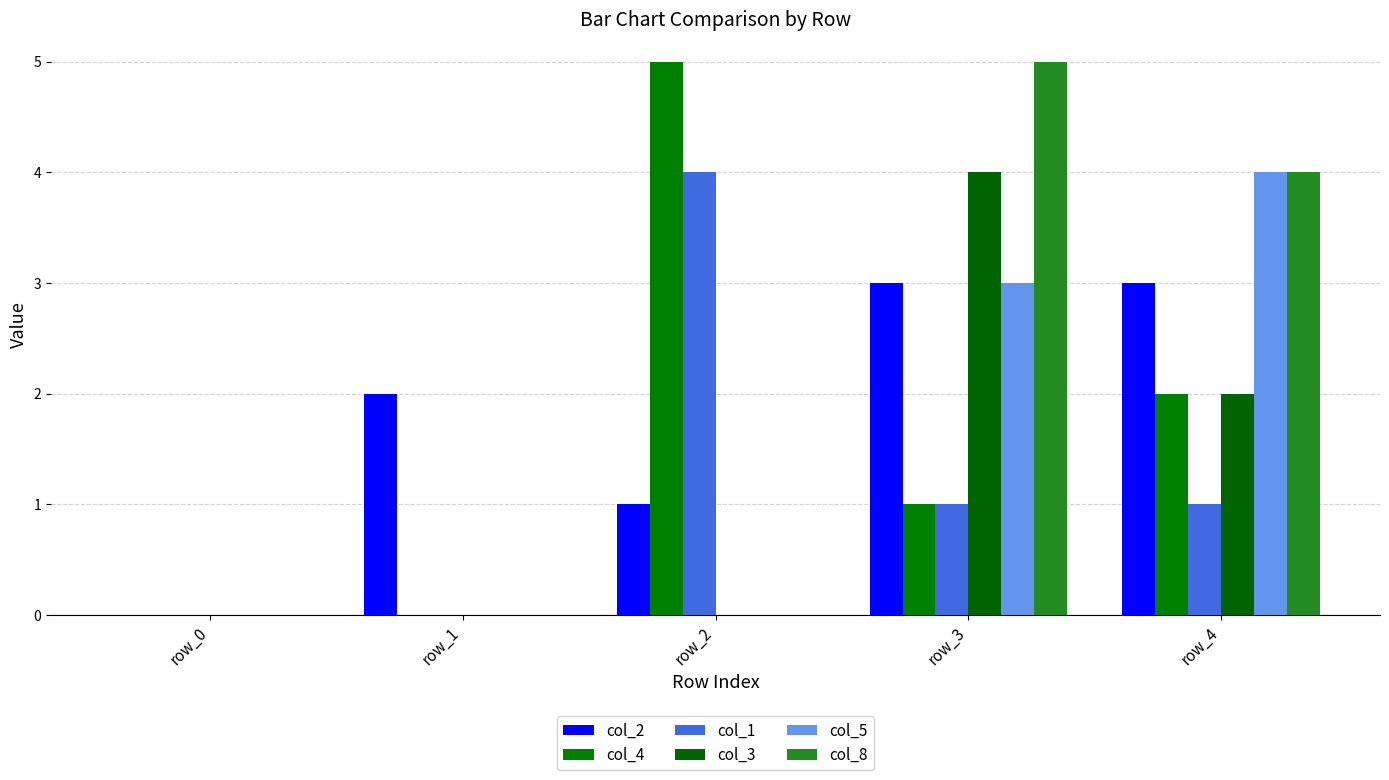

Reading left to right, transcribe all the data shown in this chart.

col_2: row_0=0	row_1=2	row_2=1	row_3=3	row_4=3
col_4: row_0=0	row_1=0	row_2=5	row_3=1	row_4=2
col_1: row_0=0	row_1=0	row_2=4	row_3=1	row_4=1
col_3: row_0=0	row_1=0	row_2=0	row_3=4	row_4=2
col_5: row_0=0	row_1=0	row_2=0	row_3=3	row_4=4
col_8: row_0=0	row_1=0	row_2=0	row_3=5	row_4=4